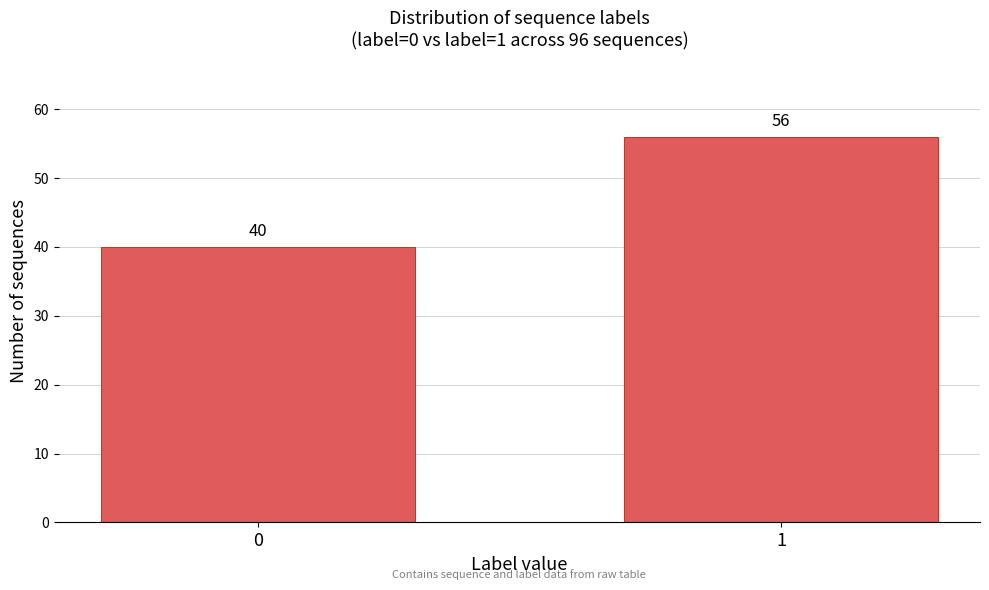

Reading left to right, extract all data points from this chart.

40	56